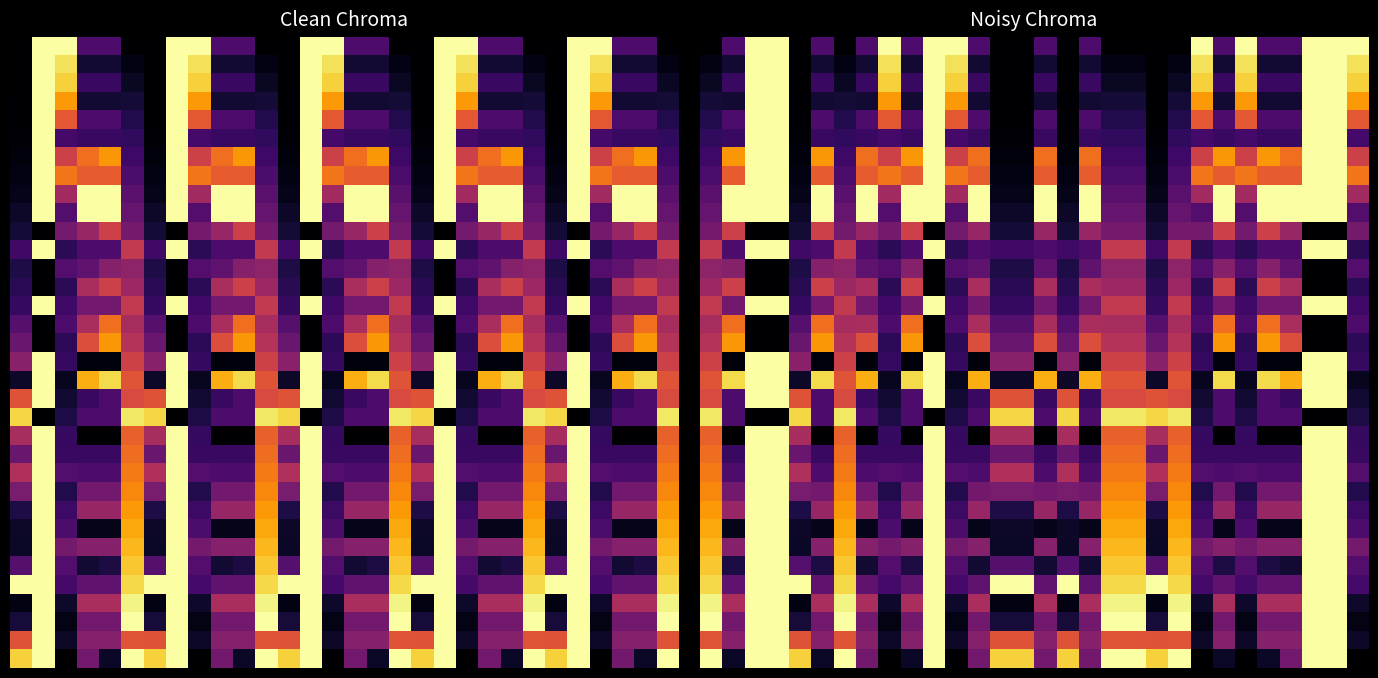

At which category is the sum across all series the highest?

2